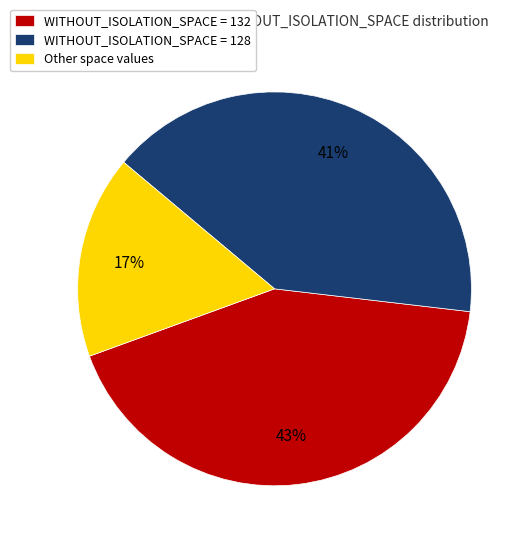

To the nearest percent, what percentage of the pie is WITHOUT_ISOLATION_SPACE = 132?

43%